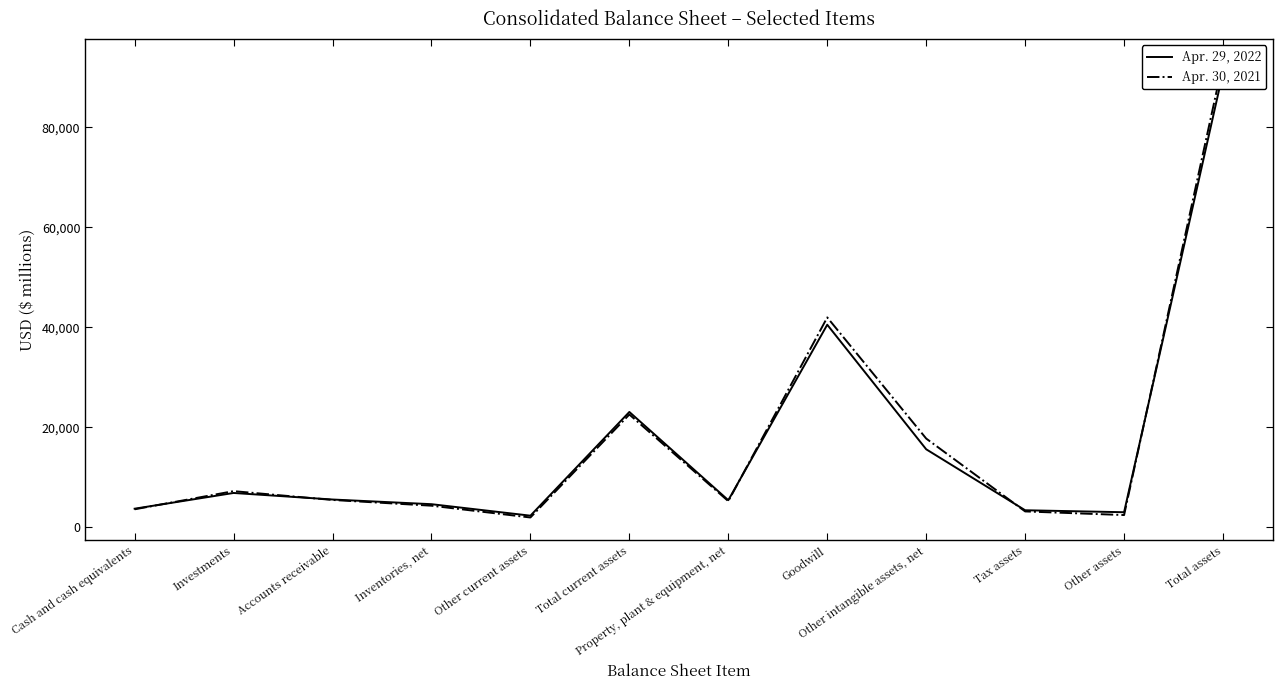

How many values in the Apr. 29, 2022 series are below 5551?

6